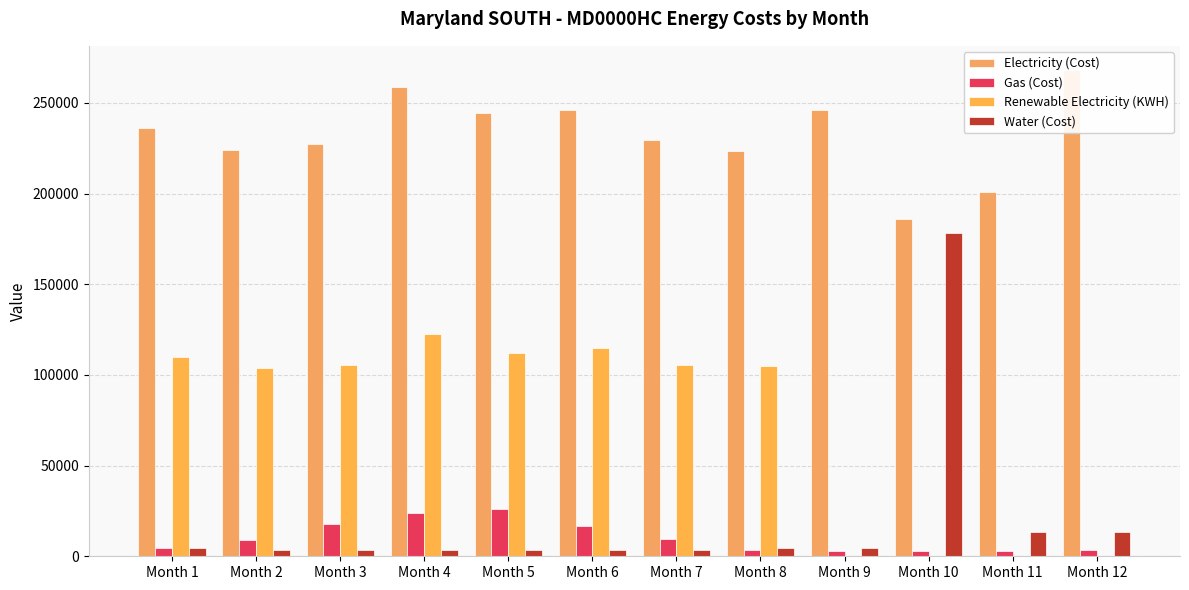

How many groups of bars are there?

12